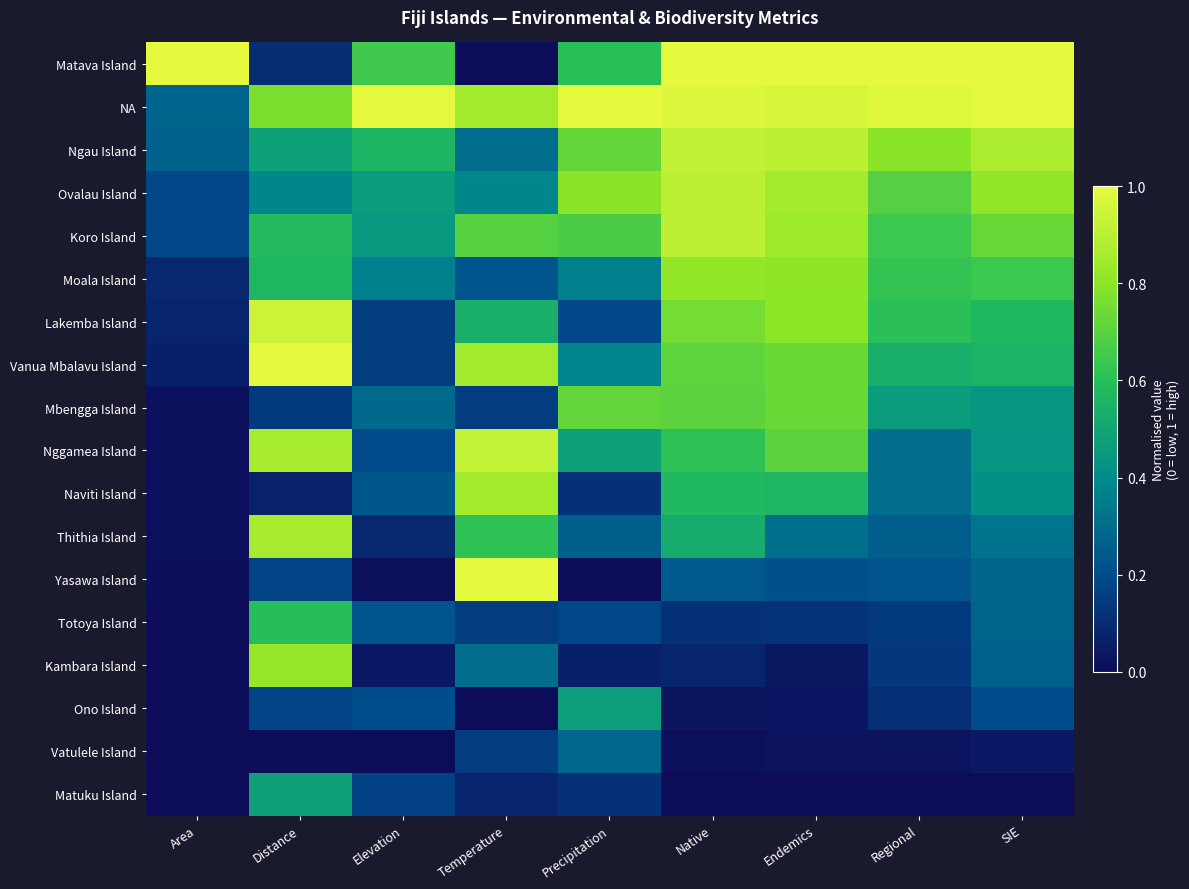

Between Endemics and Native, which is larger?

Endemics